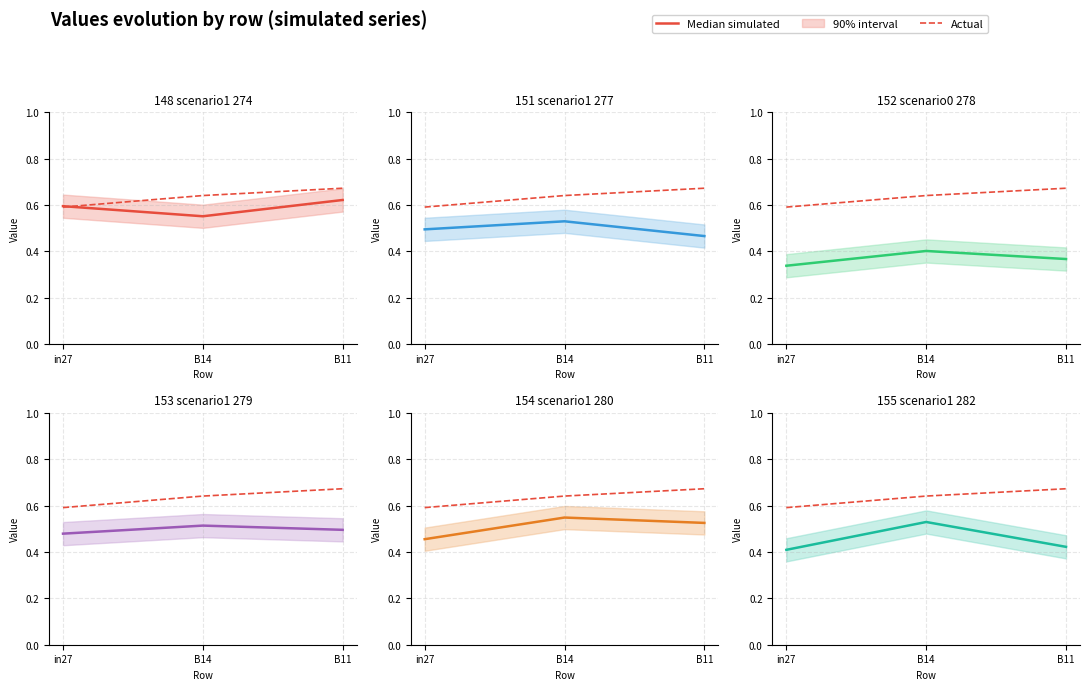

Between in27 and B14, which series saw the biggest shift?

Median simulated